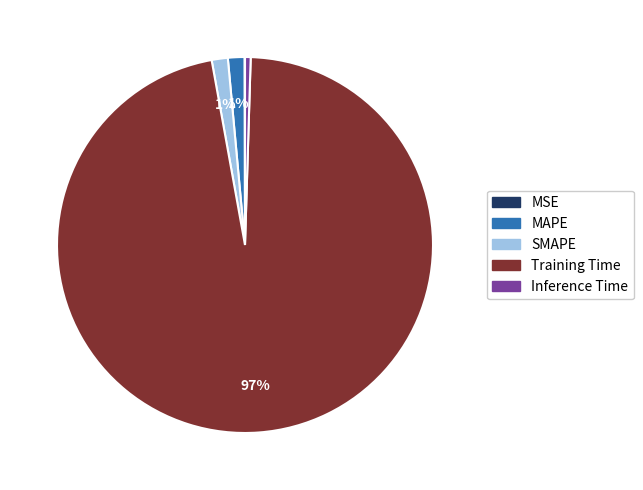

Is there a majority slice in this chart?

Yes